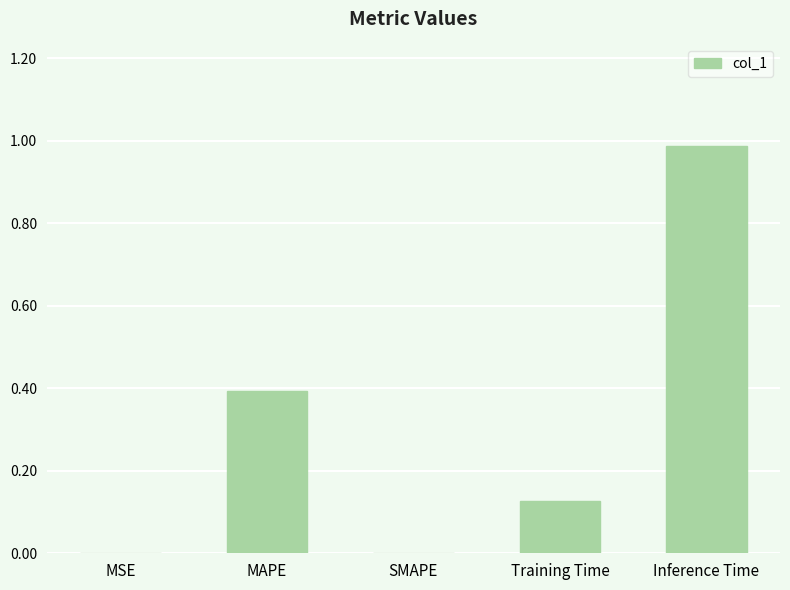

Are the bars grouped side by side (vs. stacked)?

No